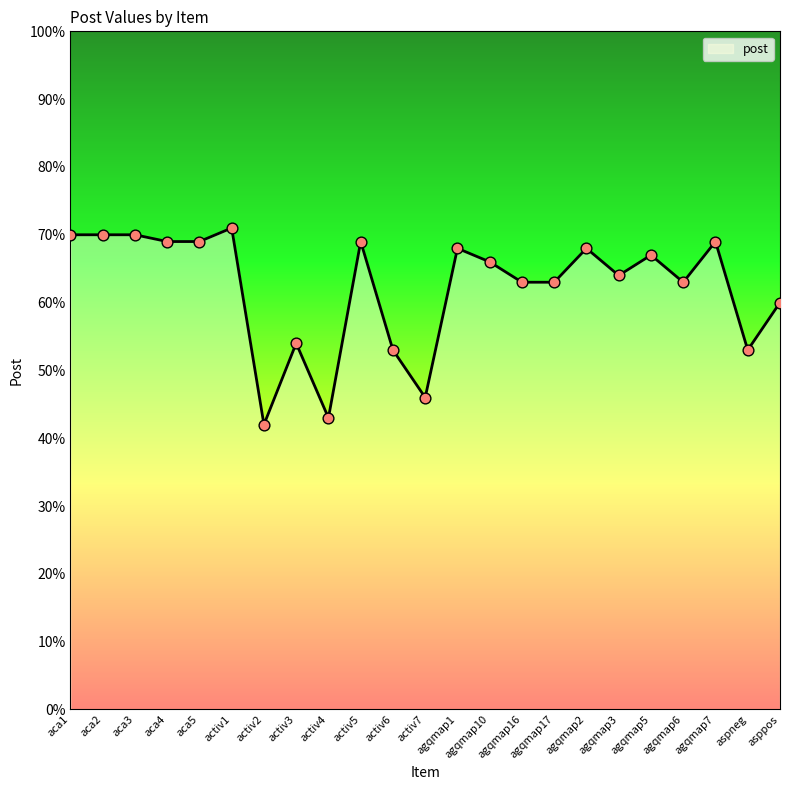

Between agqmap10 and agqmap7, which is larger?

agqmap7